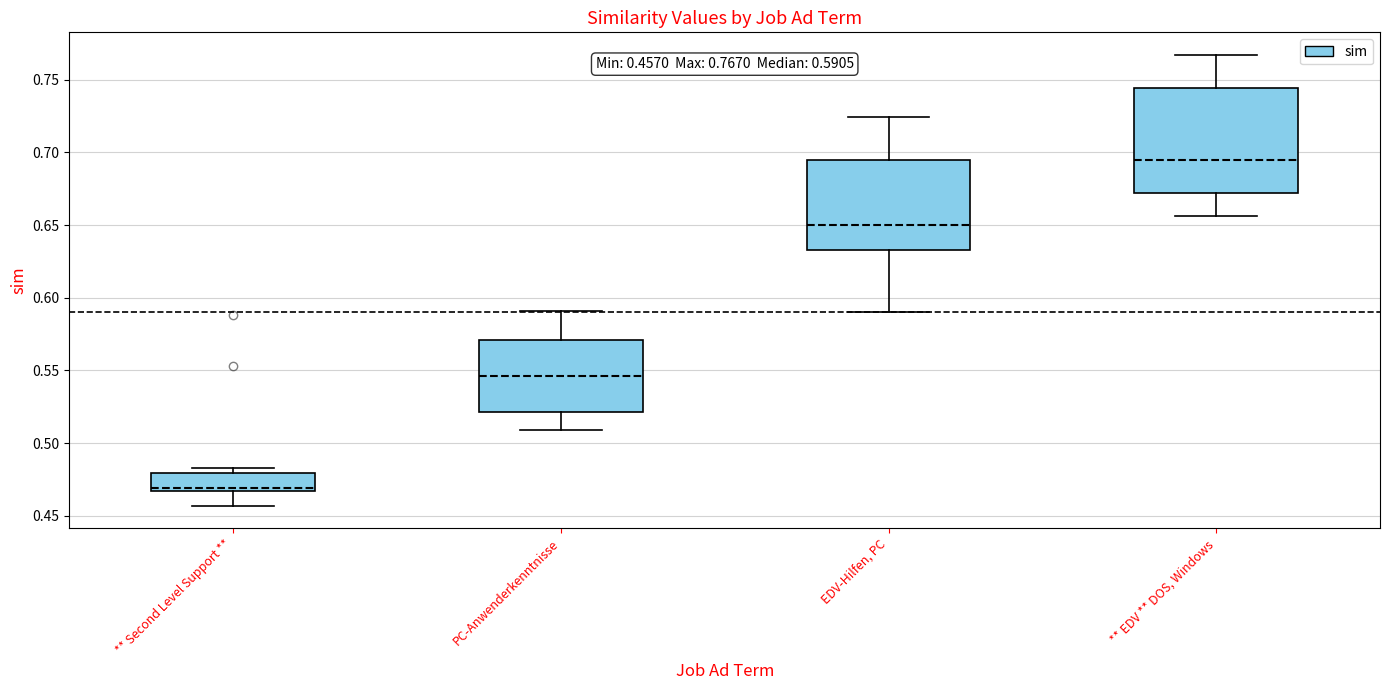

Comparing the boxes themselves (not the whiskers), which one is the tallest?

** EDV ** DOS, Windows